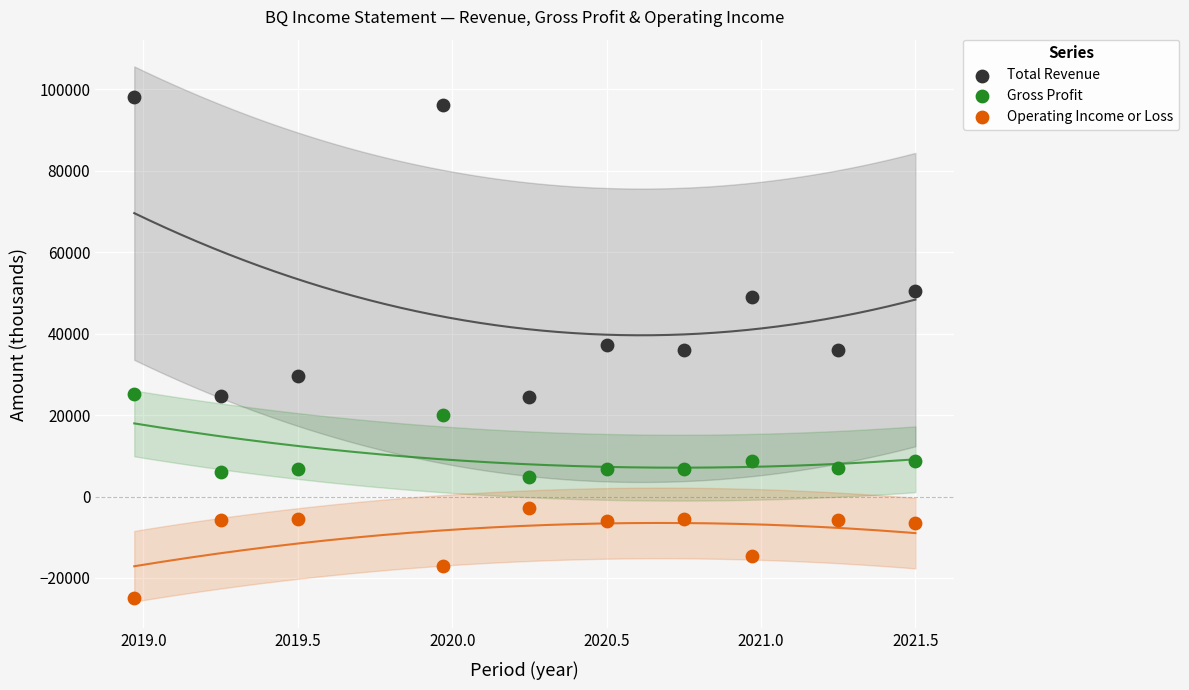

Which series reaches the maximum Y coordinate?

Total Revenue